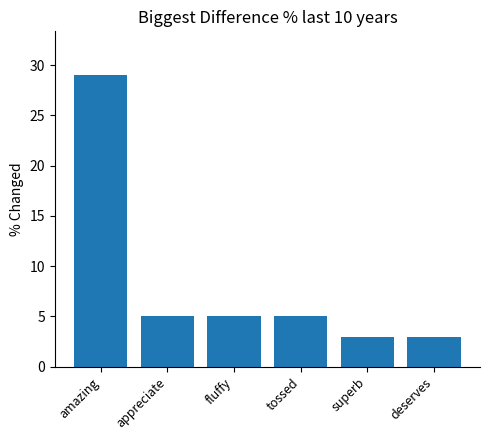

Are the bars horizontal?

No